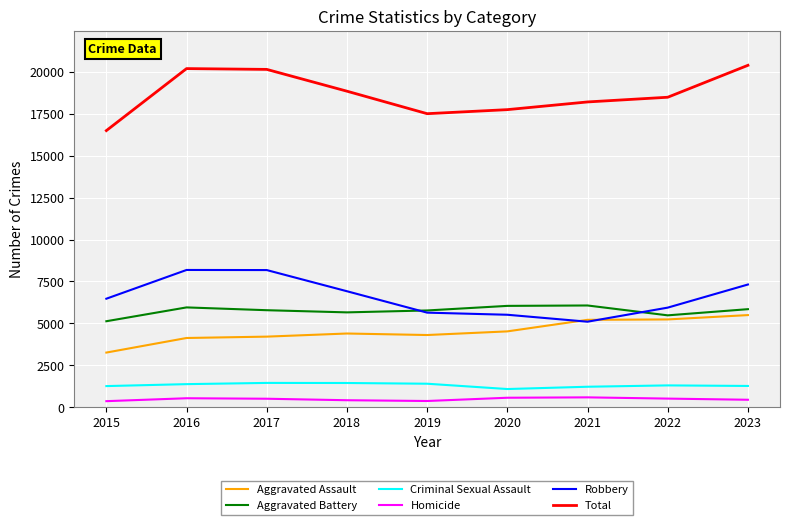

What is the difference between the highest and lowest values at 2020?

17174